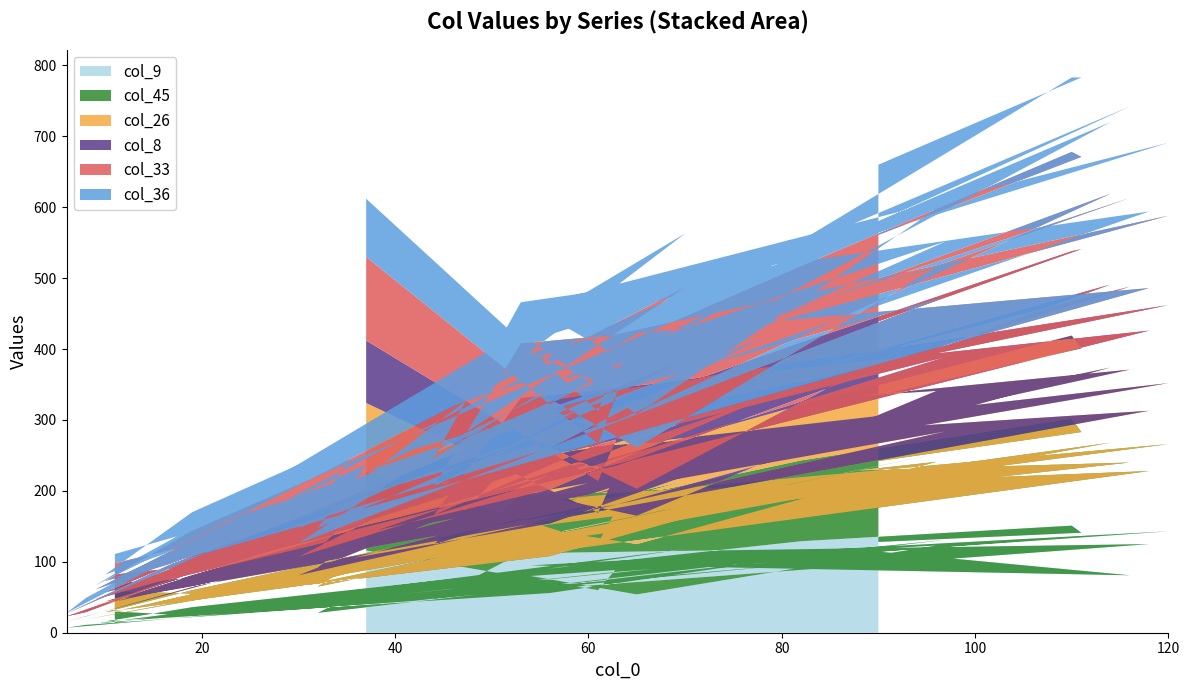

What is the minimum value shown in the chart?

1